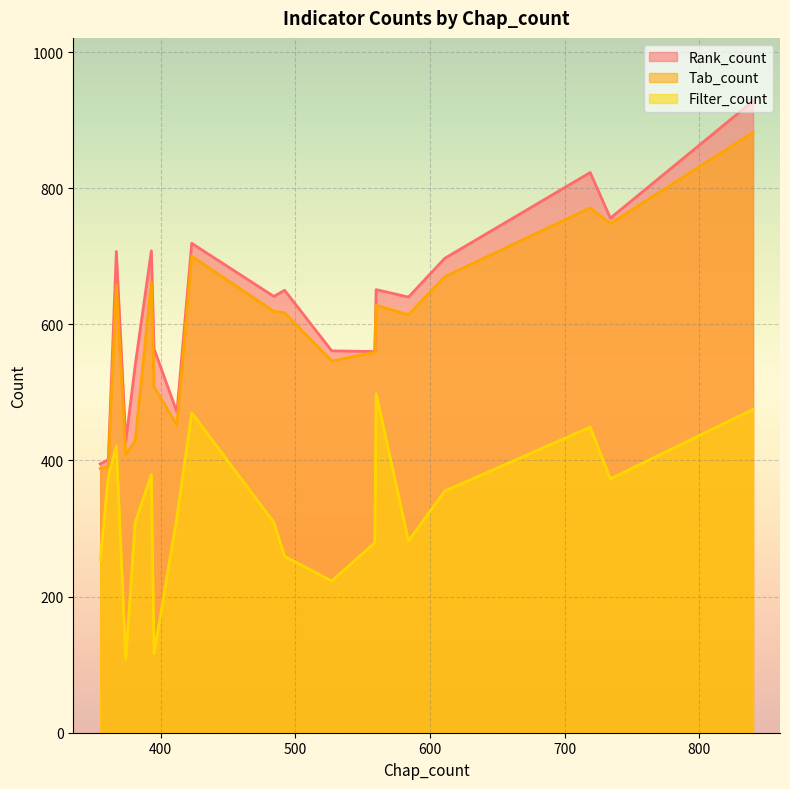

Reading left to right, what are all the values shown in this chart?

Rank_count: 6.7.1=928	14.4.1=756	11.6.1=823	14.6.1=697	14.11.1=640	3.10.1=651	14.1.1=560	14.3.1=560	8.3.1=561	2.6.1=650	2.3.1=641	1.4.1=719	11.2.1=471	11.6.2=564	1.3.1=708	5.6.2=540	15.1.2=428	4.5.1=707	12.5.1=401	3.11.1=395
Tab_count: 6.7.1=882	14.4.1=748	11.6.1=771	14.6.1=670	14.11.1=614	3.10.1=628	14.1.1=559	14.3.1=559	8.3.1=546	2.6.1=617	2.3.1=619	1.4.1=700	11.2.1=452	11.6.2=508	1.3.1=662	5.6.2=429	15.1.2=408	4.5.1=658	12.5.1=391	3.11.1=388
Filter_count: 6.7.1=475	14.4.1=373	11.6.1=449	14.6.1=355	14.11.1=282	3.10.1=498	14.1.1=279	14.3.1=279	8.3.1=223	2.6.1=259	2.3.1=309	1.4.1=470	11.2.1=317	11.6.2=116	1.3.1=379	5.6.2=309	15.1.2=108	4.5.1=421	12.5.1=376	3.11.1=254